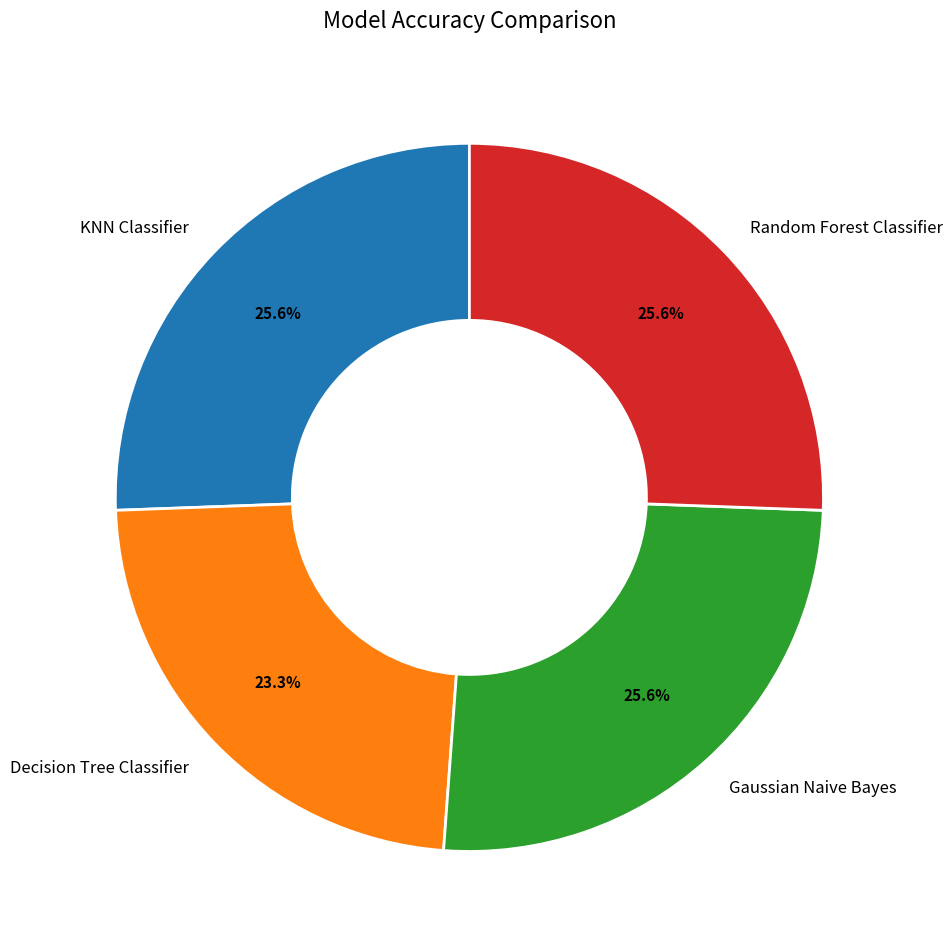

Is KNN Classifier the majority of the pie?

No